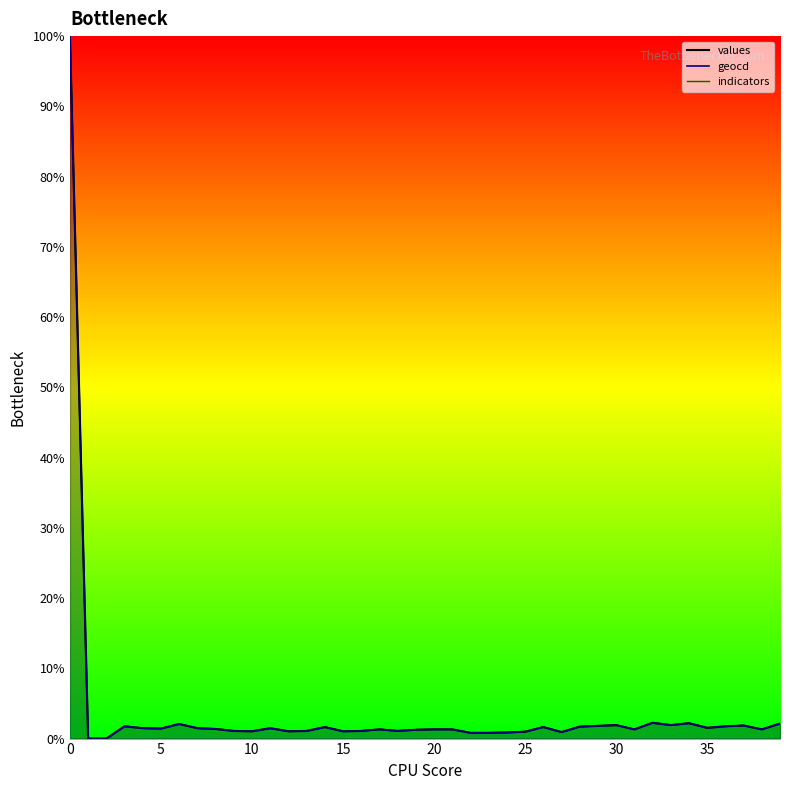

Reading left to right, list all the values displayed in this chart.

values: 0=100.0	1=0.0	2=0.0	3=1.8	4=1.5	5=1.4	6=2.1	7=1.5	8=1.4	9=1.1	10=1.0	11=1.5	12=1.0	13=1.1	14=1.6	15=1.0	16=1.1	17=1.3	18=1.1	19=1.3	20=1.3	21=1.3	22=0.8	23=0.8	24=0.9	25=1.0	26=1.6	27=0.9	28=1.7	29=1.8	30=1.9	31=1.3	32=2.2	33=1.9	34=2.2	35=1.5	36=1.8	37=1.9	38=1.3	39=2.1
geocd: 0=100.0	1=0.0	2=0.0	3=1.8	4=1.5	5=1.4	6=2.1	7=1.5	8=1.4	9=1.1	10=1.0	11=1.5	12=1.0	13=1.1	14=1.6	15=1.0	16=1.1	17=1.3	18=1.1	19=1.3	20=1.3	21=1.3	22=0.8	23=0.8	24=0.9	25=1.0	26=1.6	27=0.9	28=1.7	29=1.8	30=1.9	31=1.3	32=2.3	33=1.9	34=2.2	35=1.5	36=1.8	37=1.9	38=1.3	39=2.1